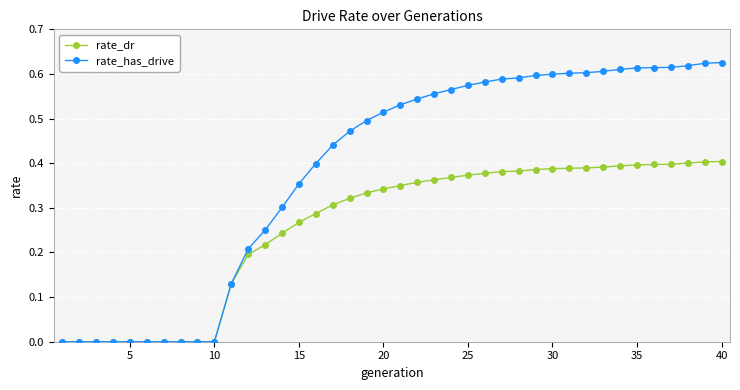

List the series in order of their peak value, highest first.

rate_has_drive, rate_dr